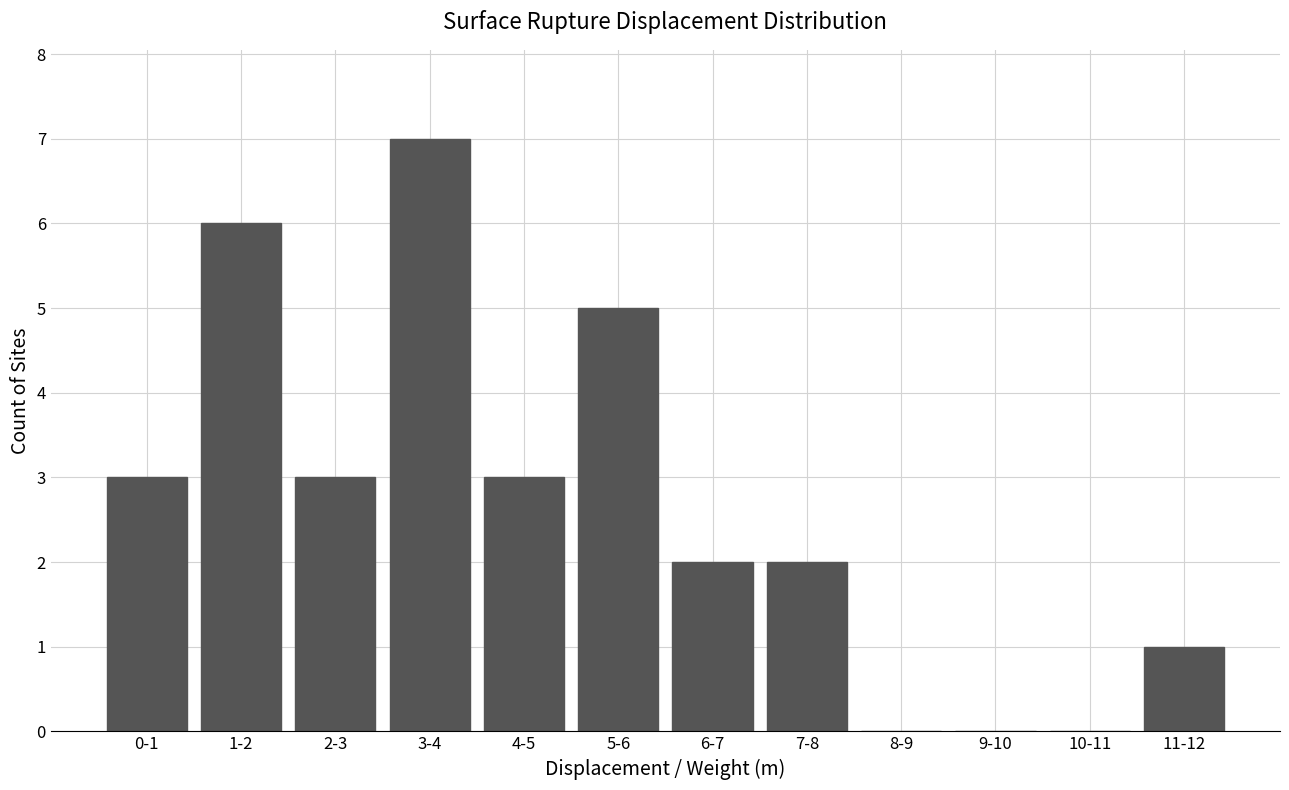

Reading right to left, list all the values displayed in this chart.

11-12=1	10-11=0	9-10=0	8-9=0	7-8=2	6-7=2	5-6=5	4-5=3	3-4=7	2-3=3	1-2=6	0-1=3